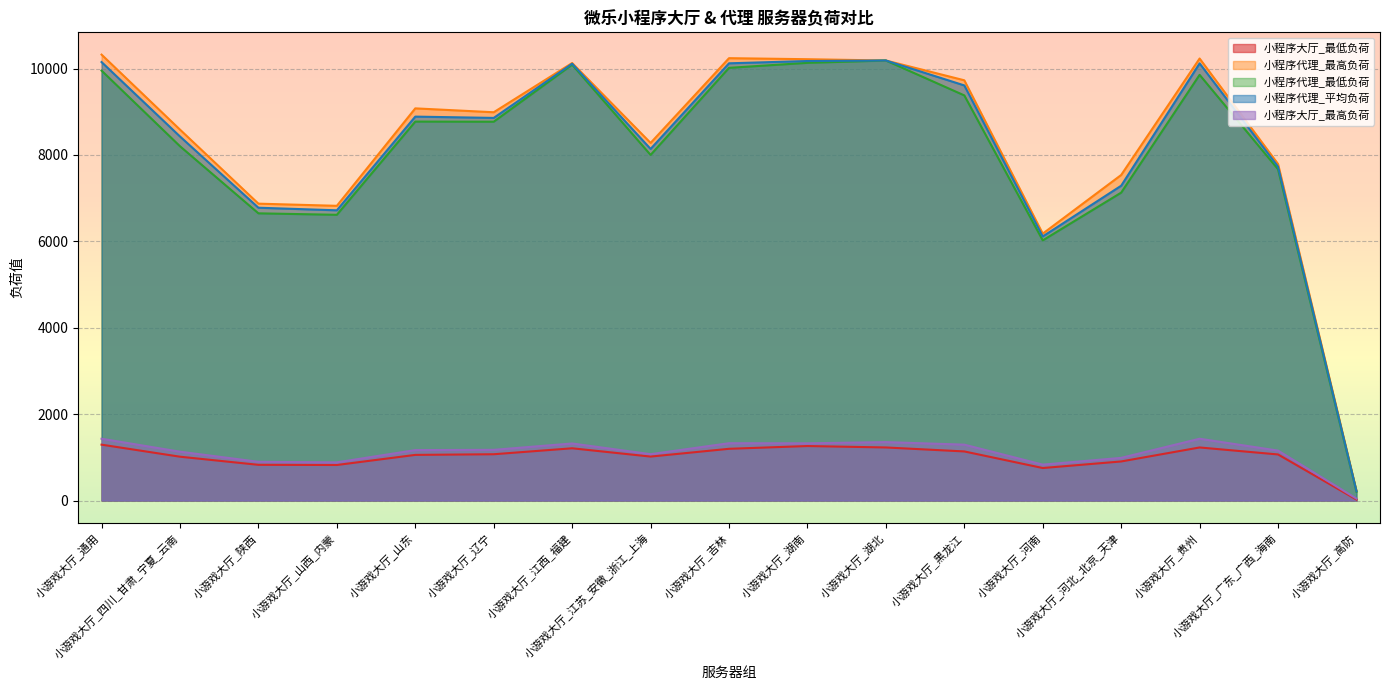

How many lines are shown in the chart?

5